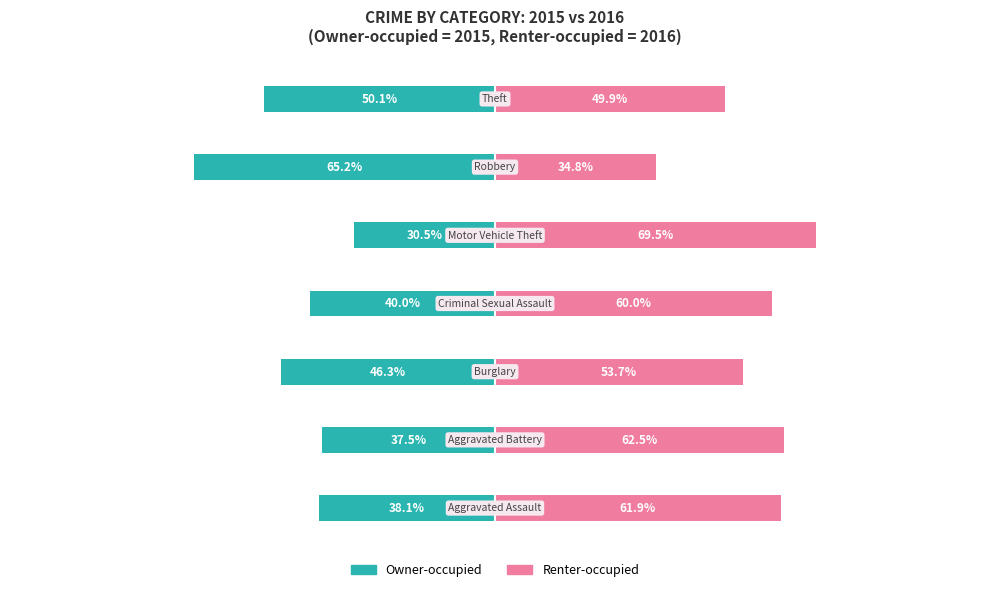

How many bars are there in each group?

2